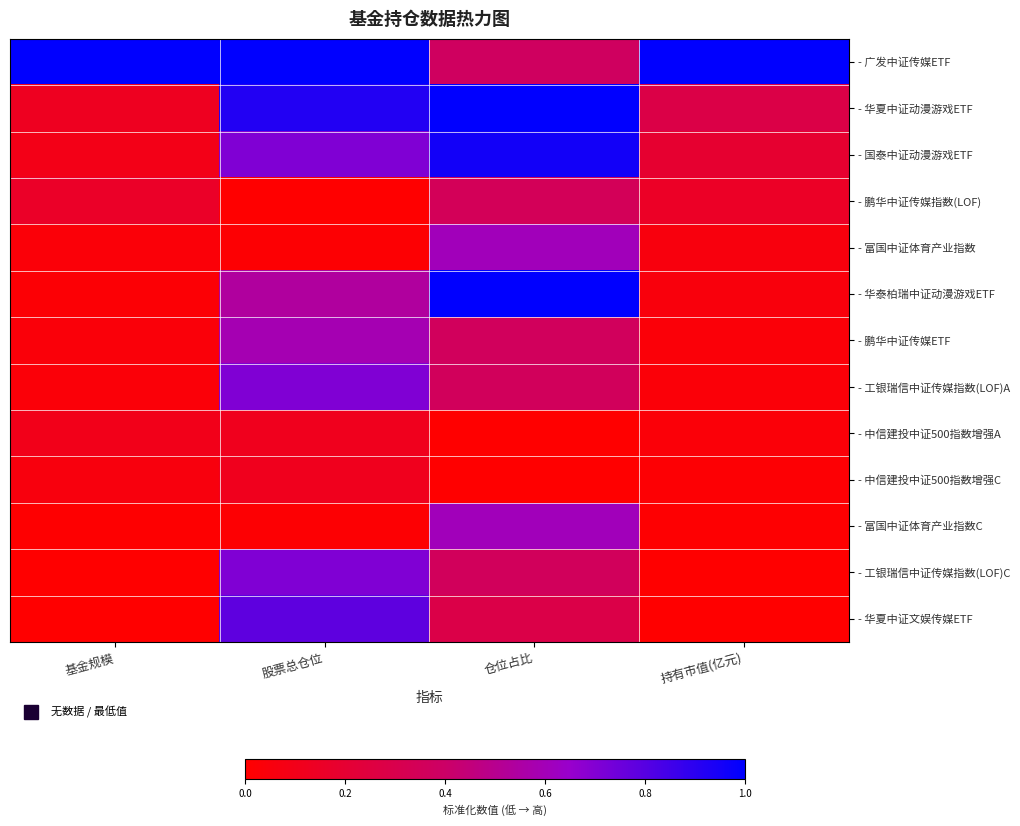

At how many categories does at least one series exceed 0?

4